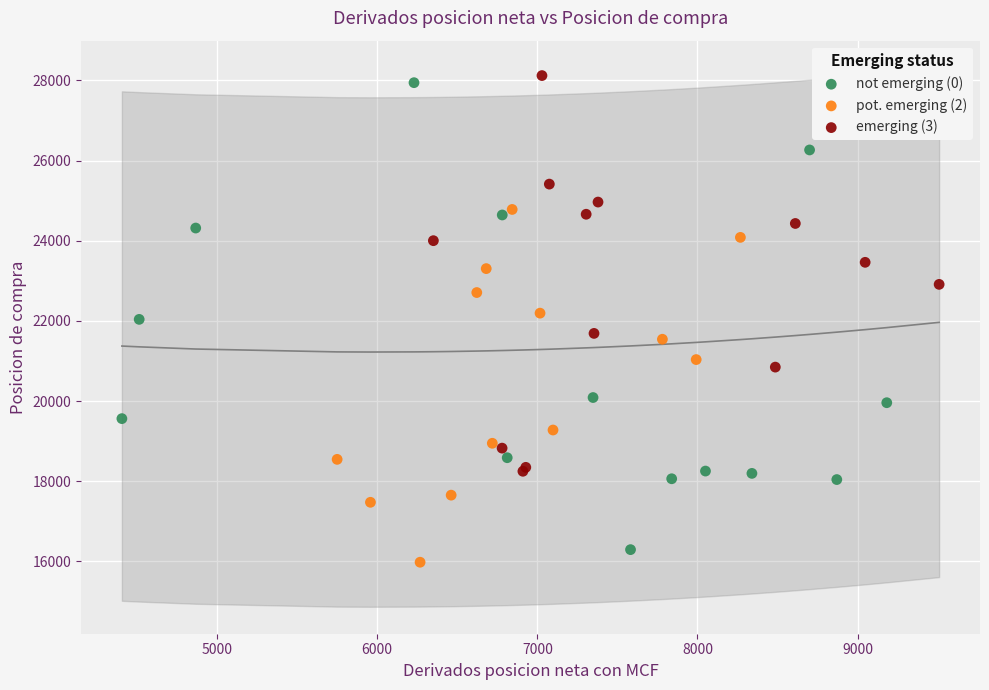

Which series has the largest Y range (max minus min)?

not emerging (0)